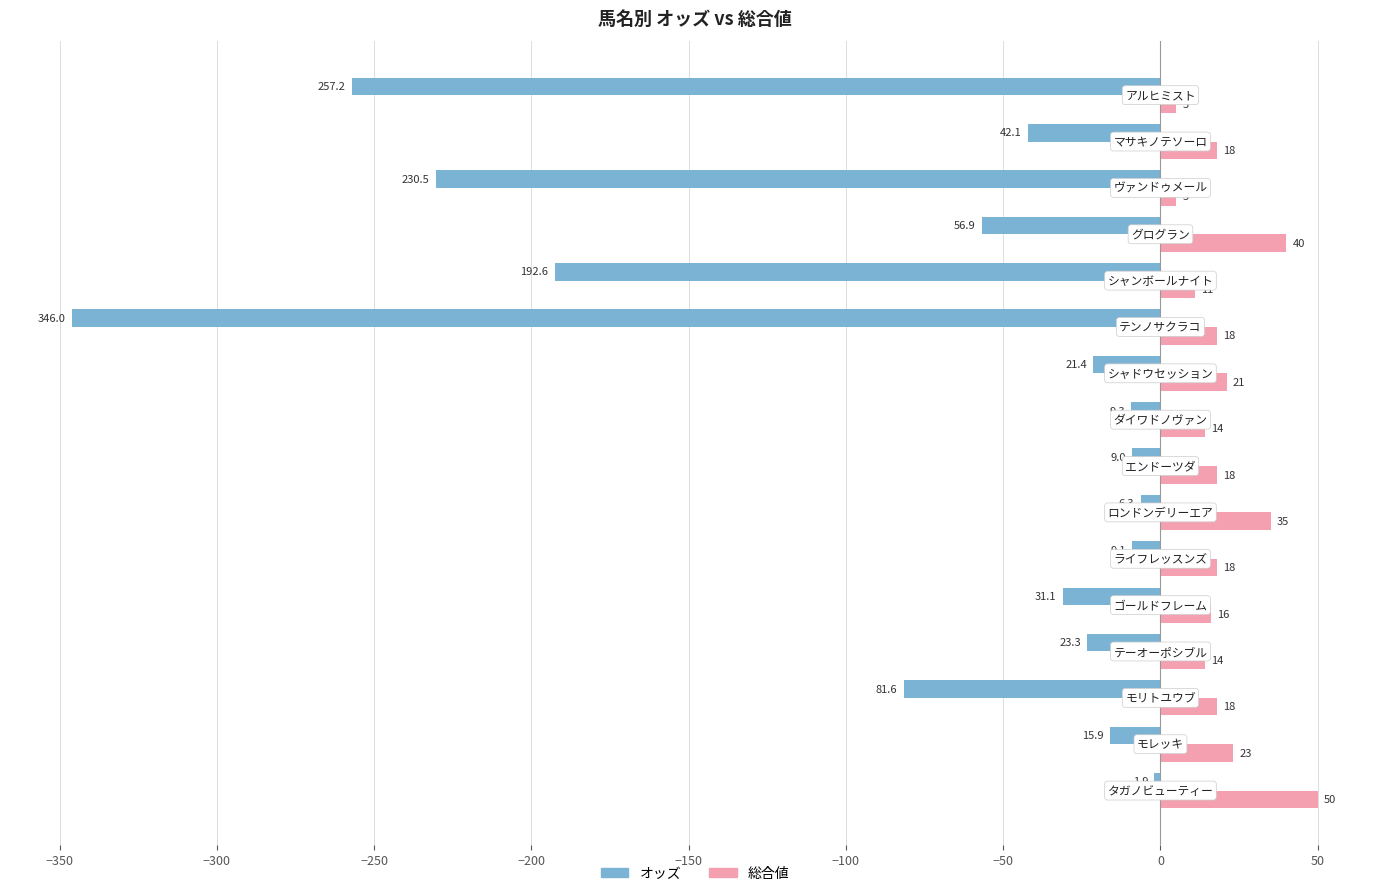

Which series has the largest total across all categories?

総合値